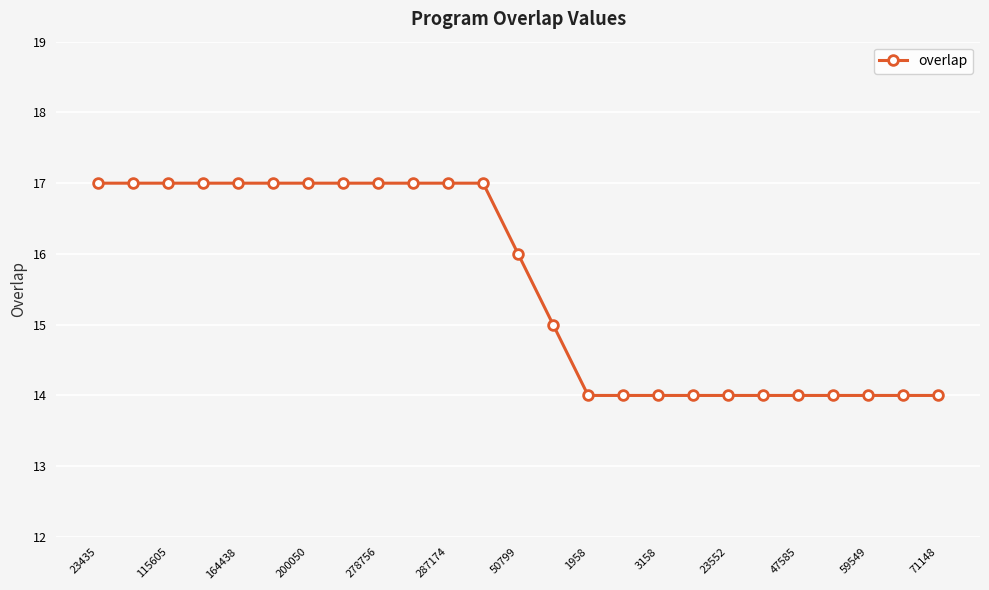

What is the greatest value displayed?

17